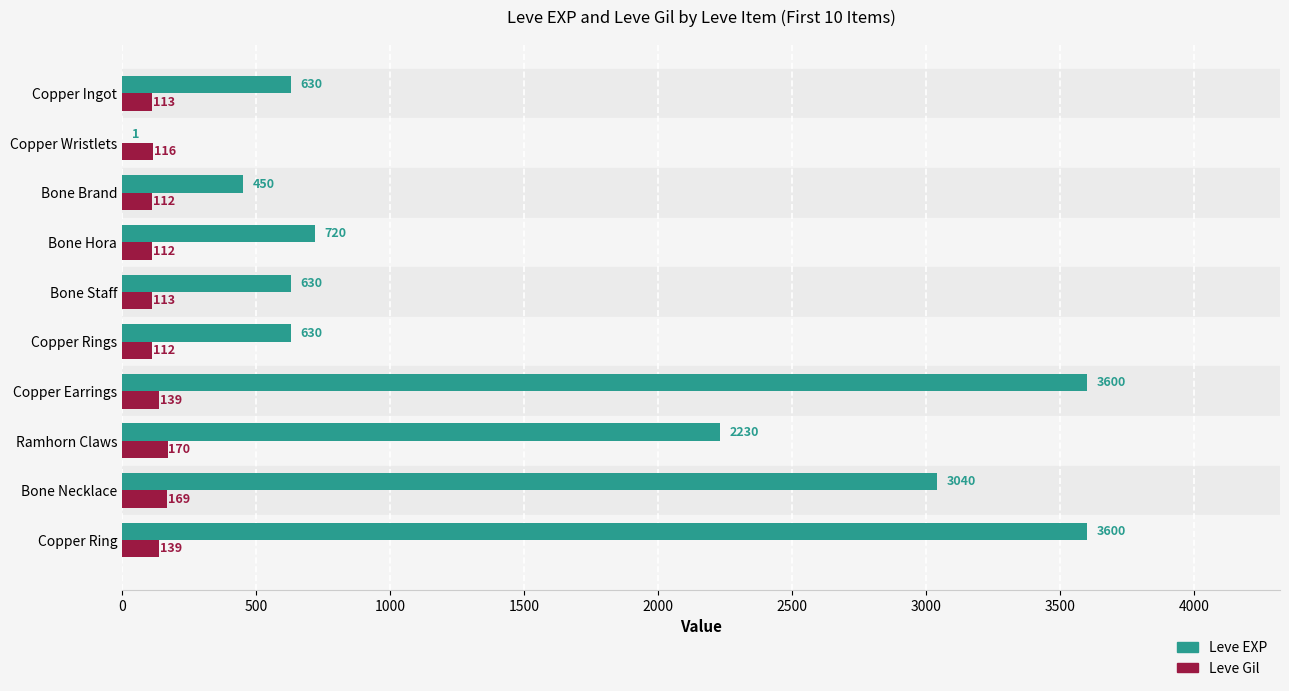

Between Copper Ingot and Ramhorn Claws, which series saw the biggest shift?

Leve EXP